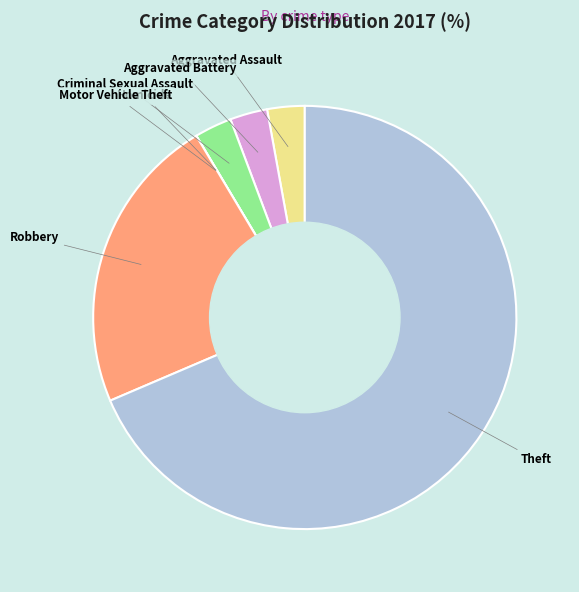

The Theft slice represents 69% of the pie. True or false?

True